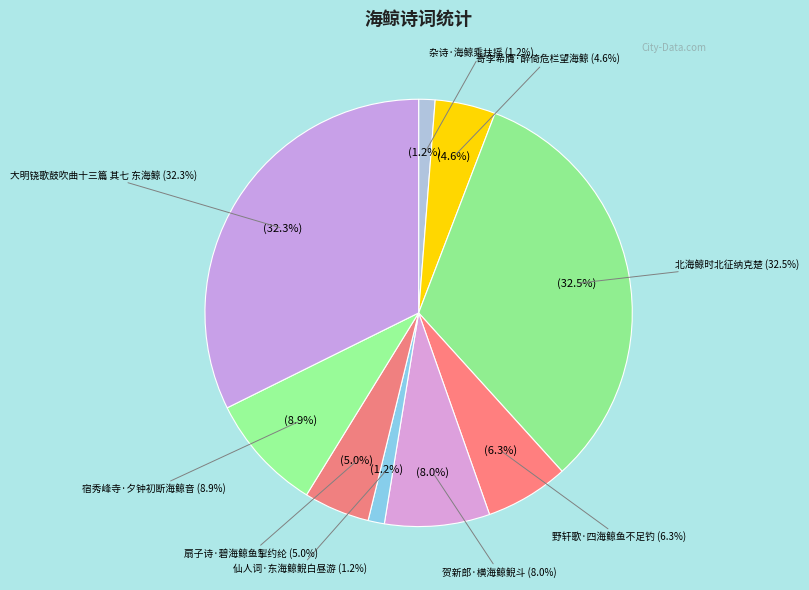

What is the largest slice in the pie chart?

北海鲸时北征纳克楚